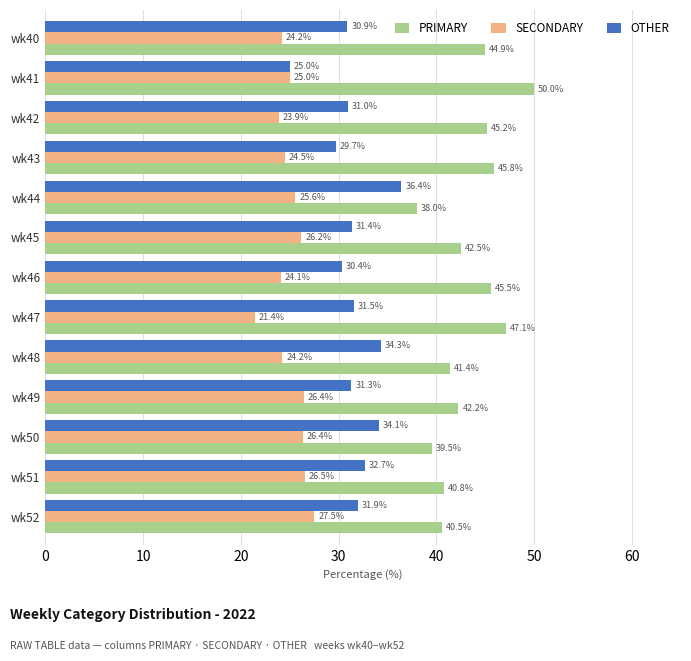

What is the sum of all SECONDARY values?

325.9